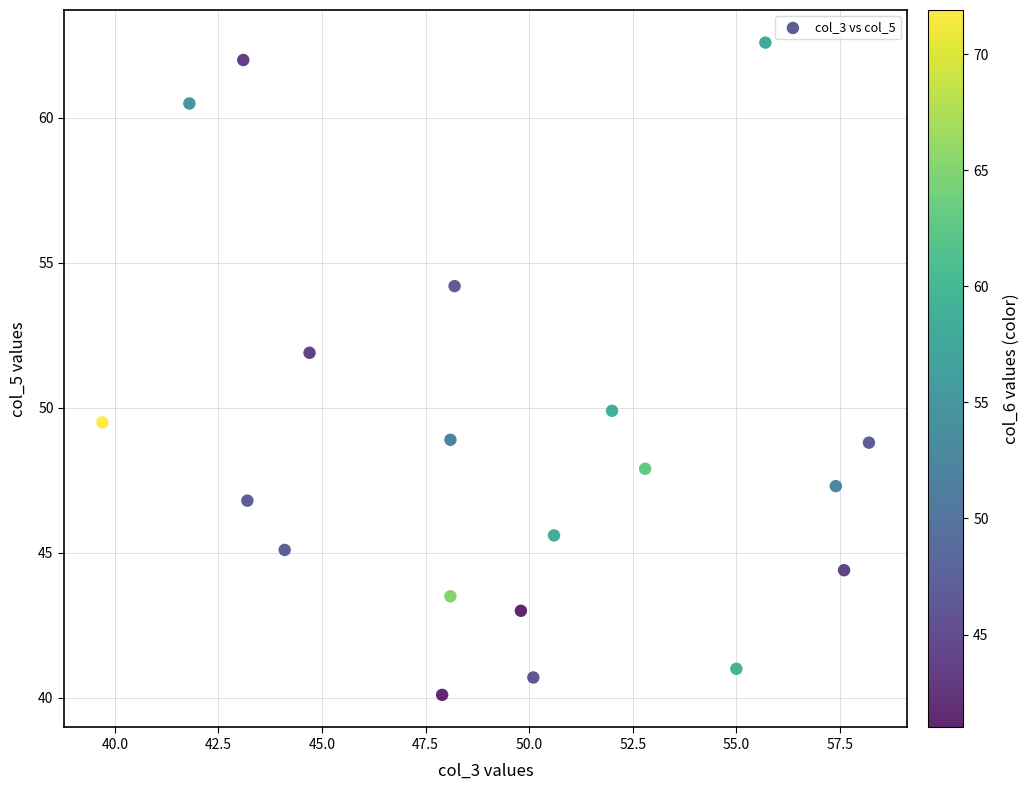

What is the range of X values (max minus min)?

18.5